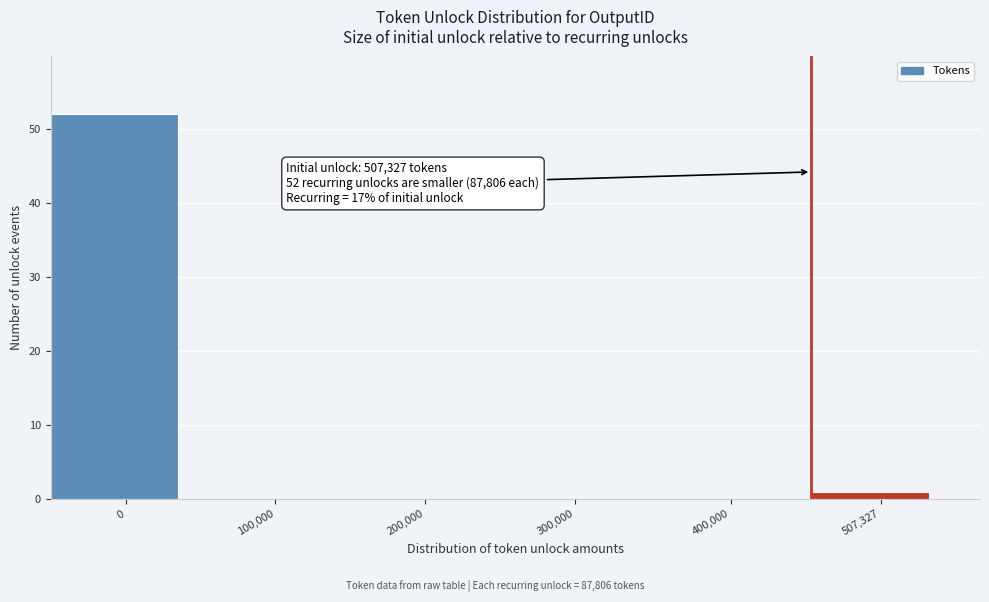

Reading right to left, list all the values displayed in this chart.

507,327=1	400,000=0	300,000=0	200,000=0	100,000=0	0=52